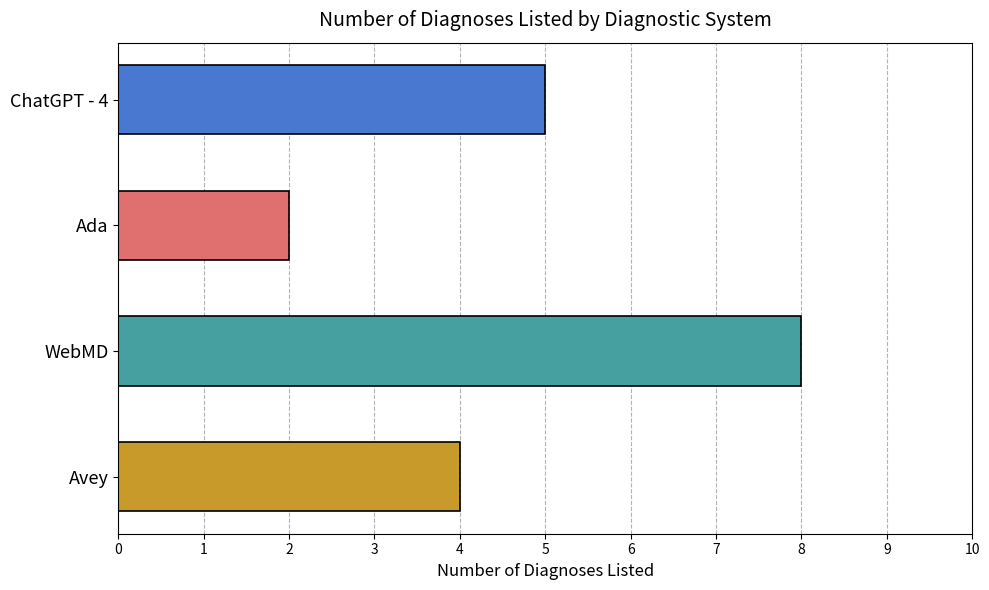

What is the sum of all values?

19